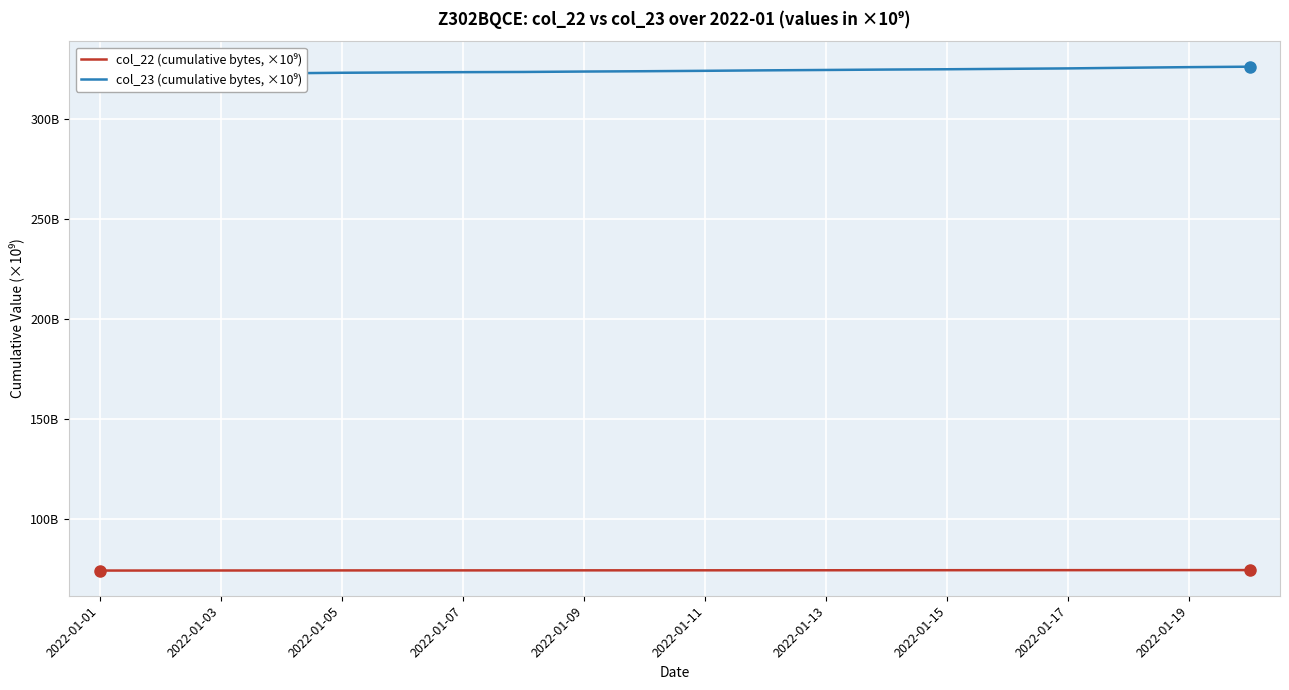

What is the average value of the col_22 (cumulative bytes, ×10⁹) series?

74.2